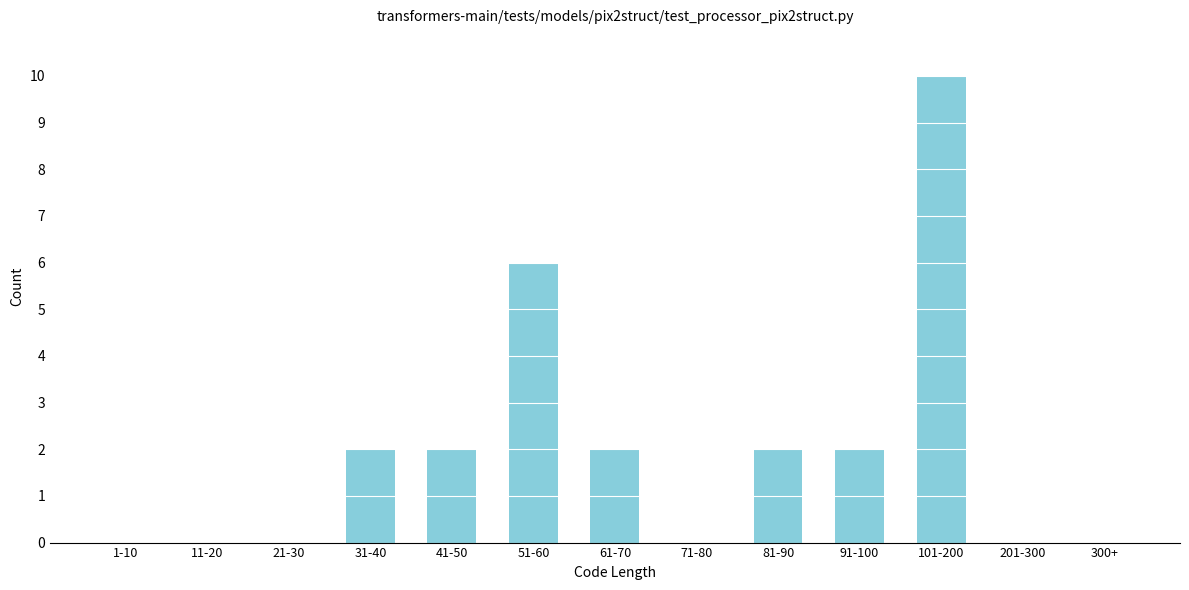

Reading right to left, list all the values displayed in this chart.

300+=0	201-300=0	101-200=10	91-100=2	81-90=2	71-80=0	61-70=2	51-60=6	41-50=2	31-40=2	21-30=0	11-20=0	1-10=0